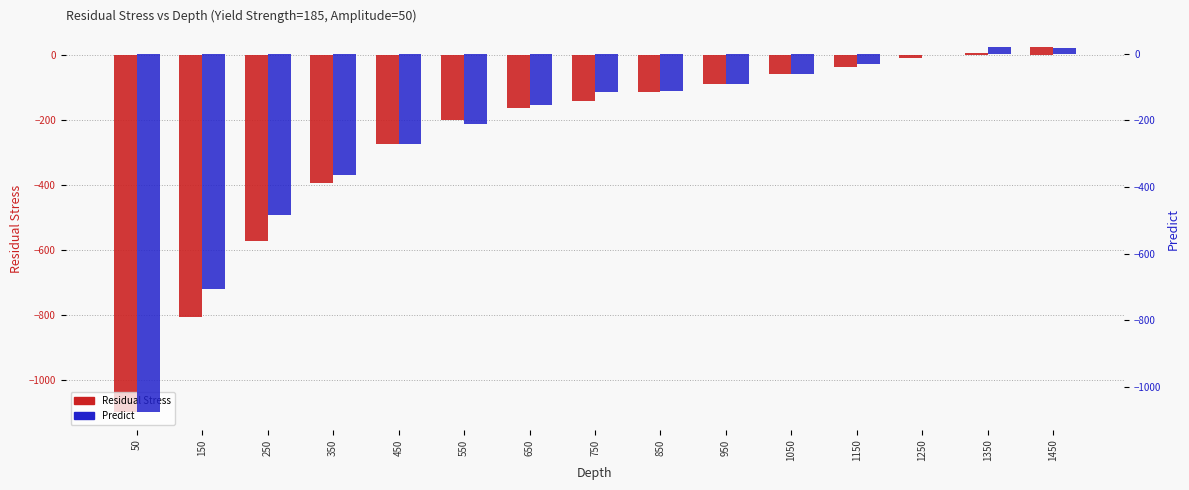

How many data points in Predict are less than -116?

8